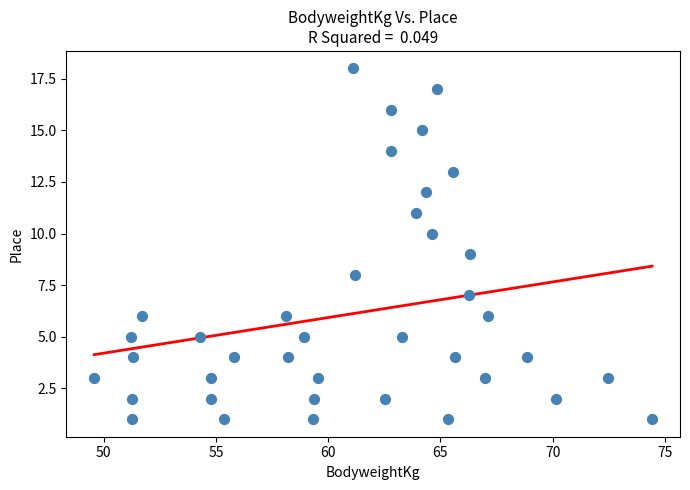

What is the range of Y values (max minus min)?

17